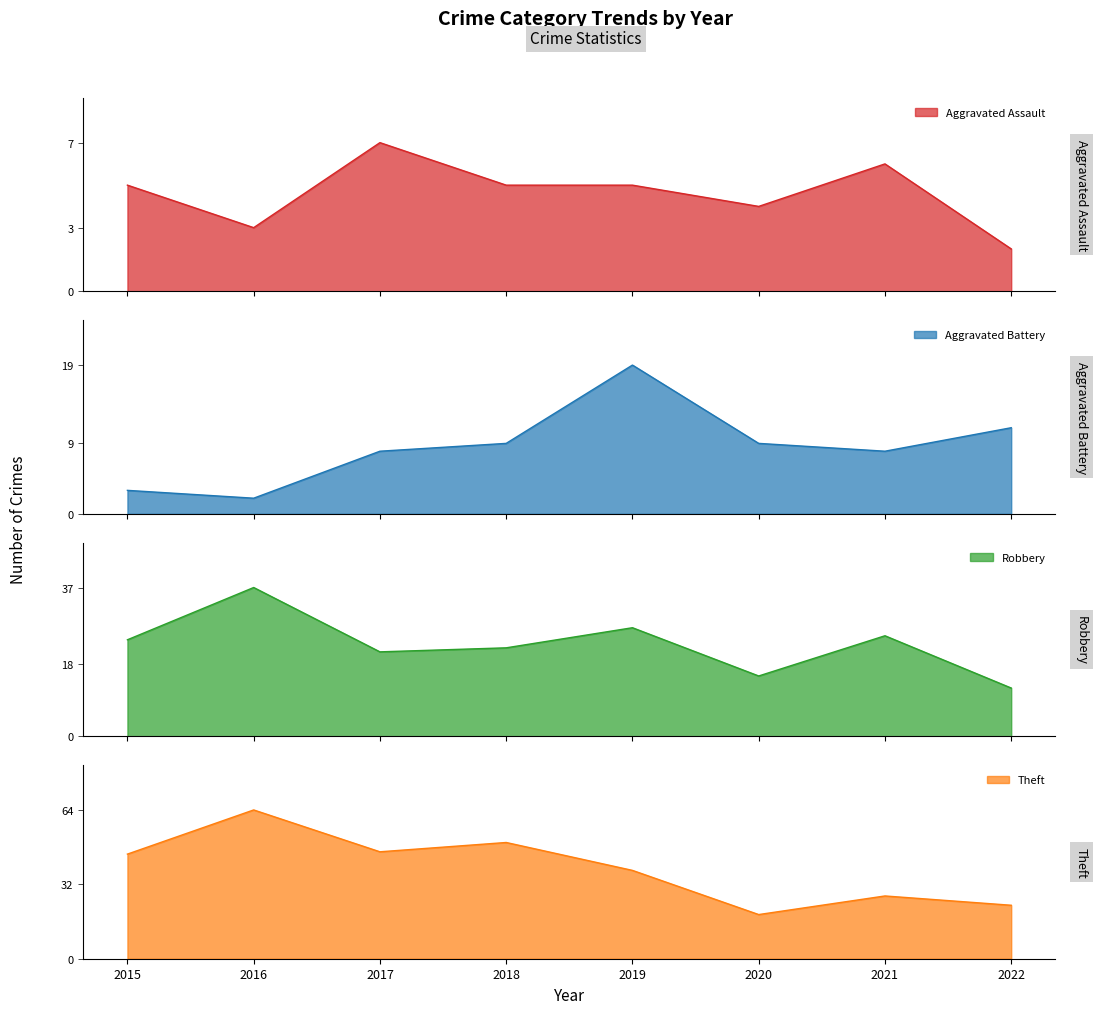

Is the value of Aggravated Battery at 2016 greater than the value of Robbery at 2018?

No